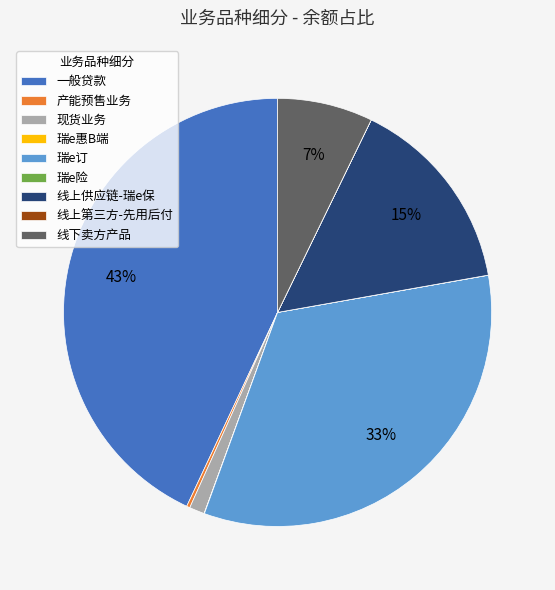

True or false: 一般贷款 accounts for 43% of the total.

True